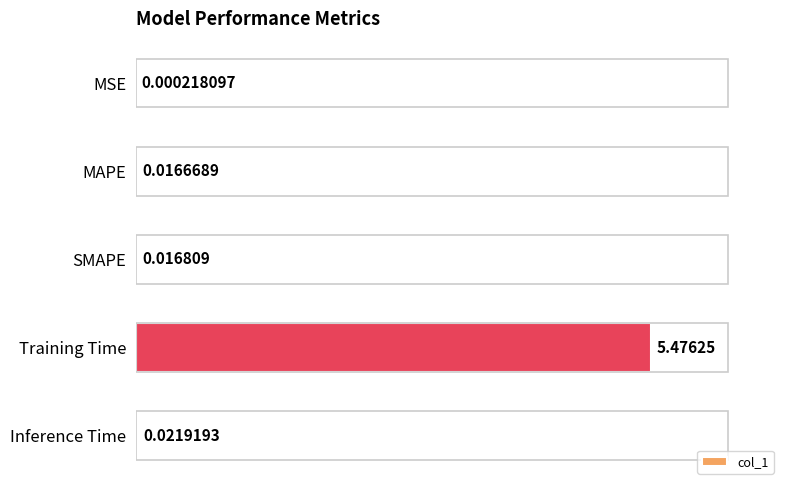

At which label is the value closest to 2?

Inference Time